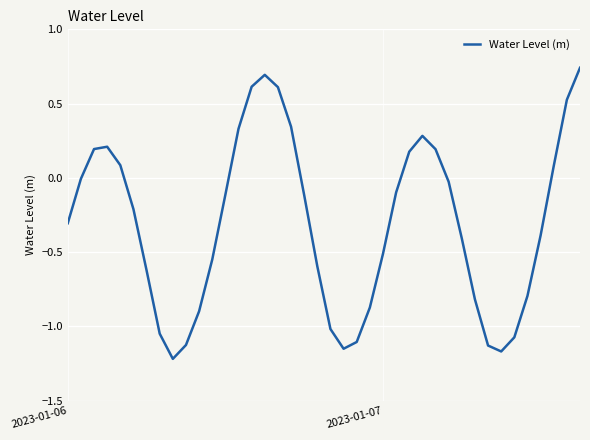

How many interior local peaks (higher than both neighbors) does the data have?

3